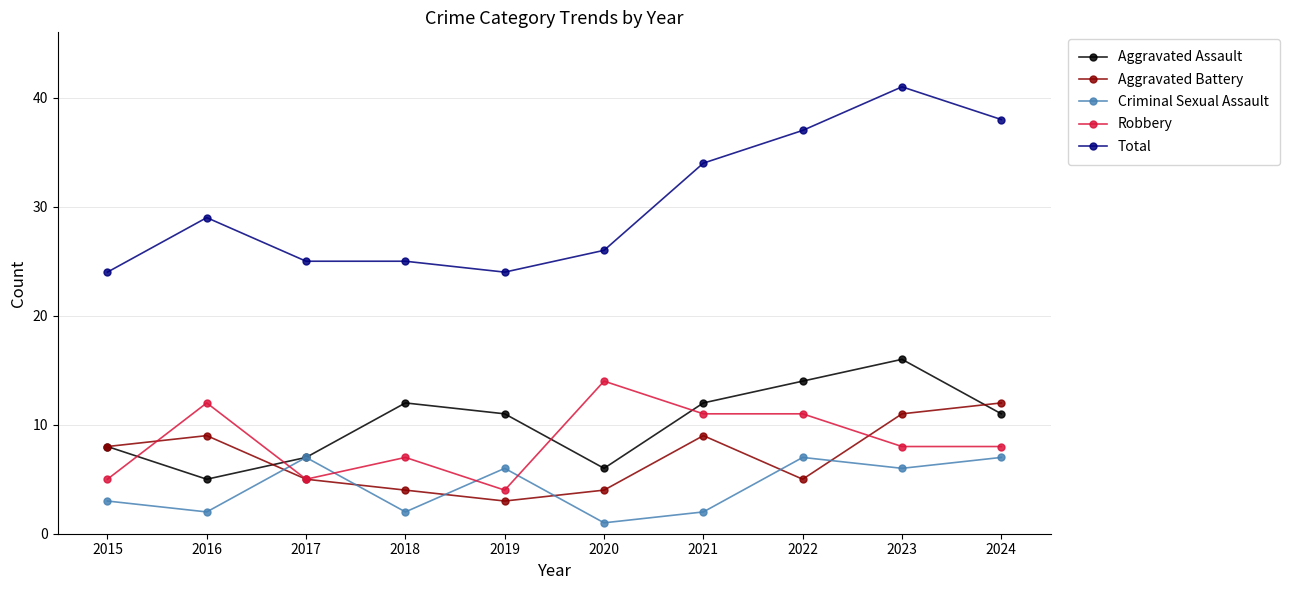

How many lines are shown in the chart?

5